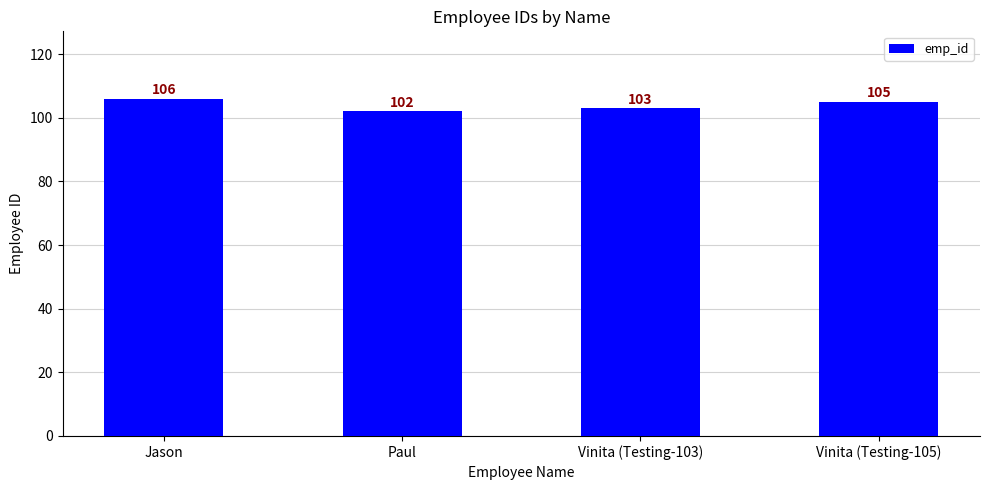

What position from the right is Vinita (Testing-103)?

2